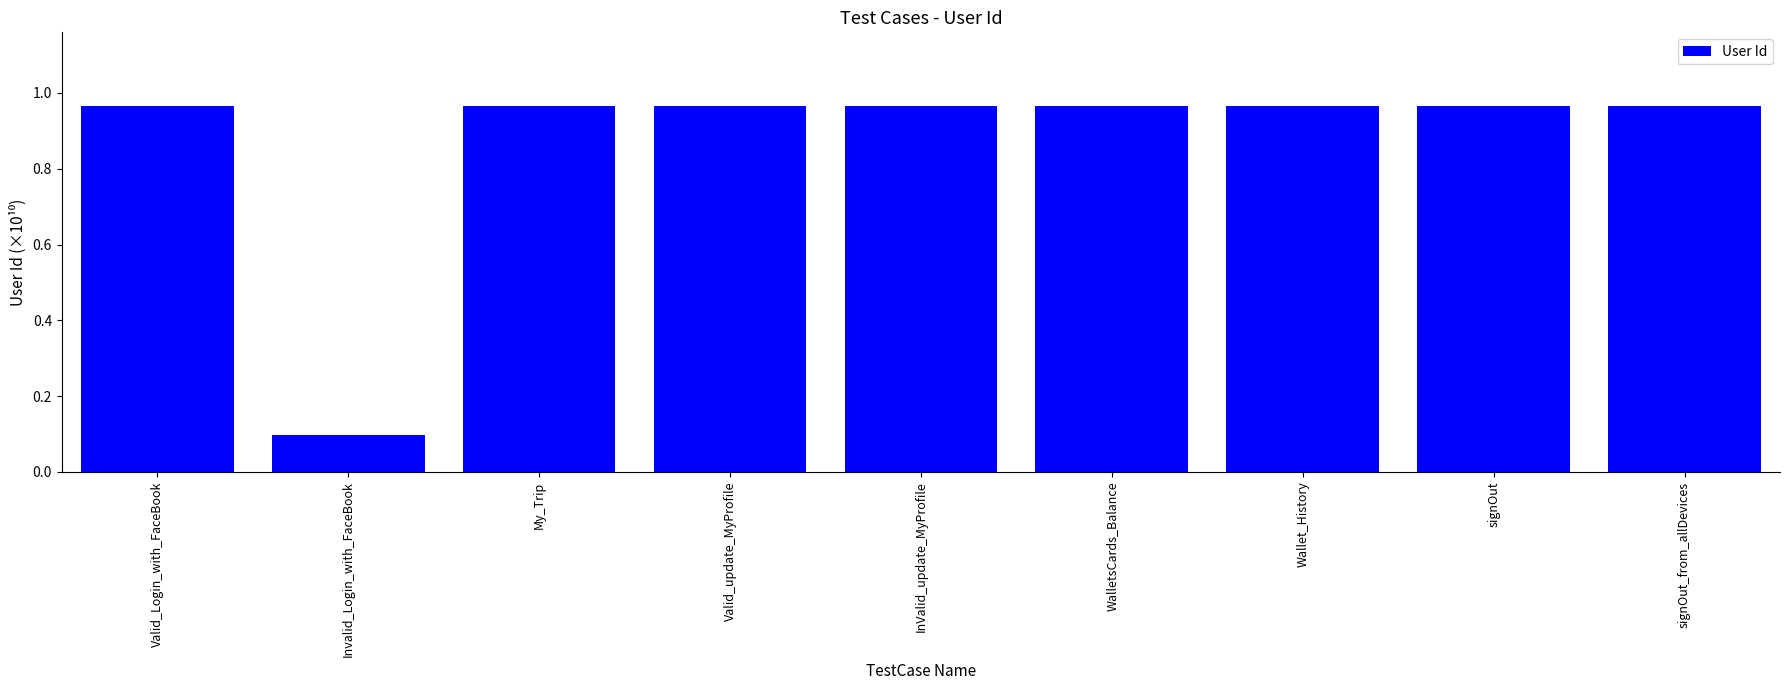

What is the label of the 7th bar from the left?

Wallet_History